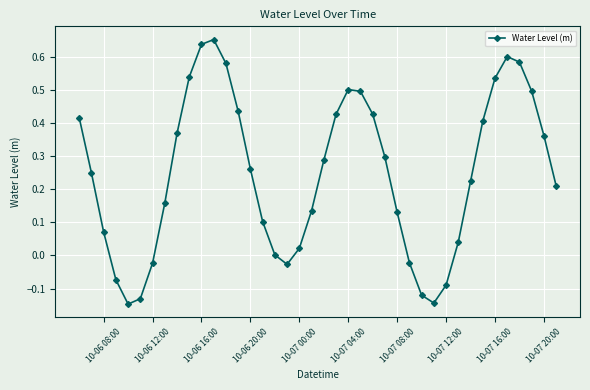

What is the sum of all values?

9.9